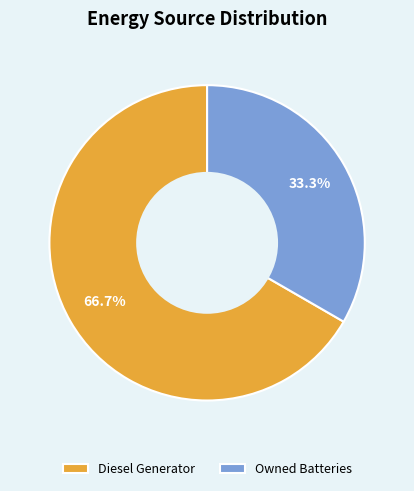

Which category accounts for the majority?

Diesel Generator